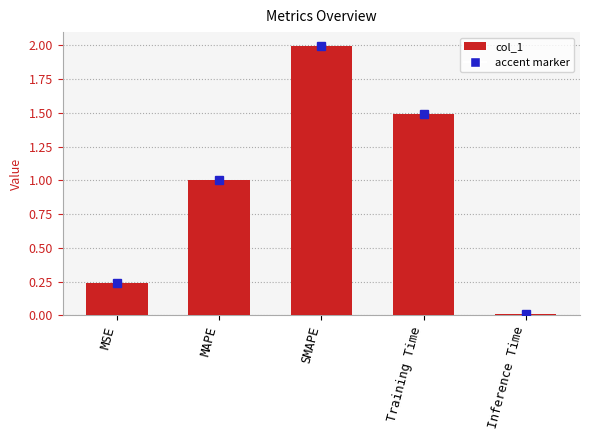

Are the bars grouped side by side (vs. stacked)?

No